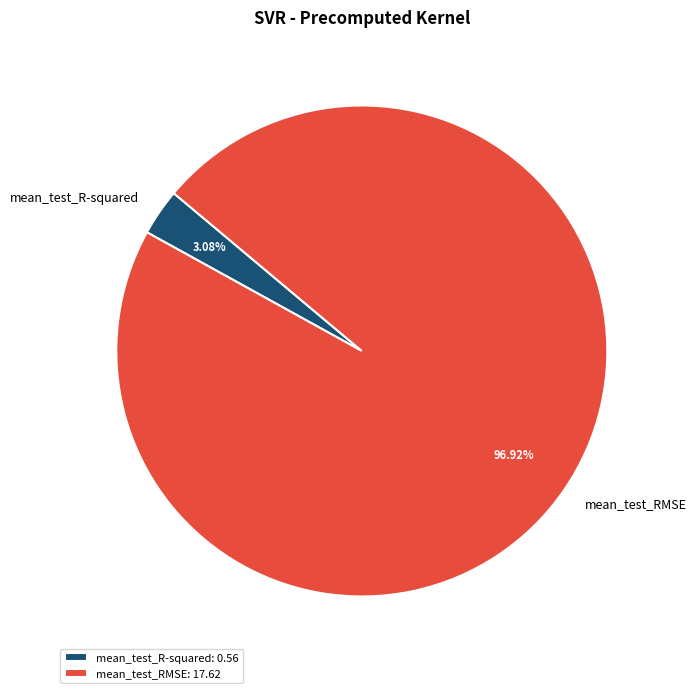

Is mean_test_RMSE the majority of the pie?

Yes